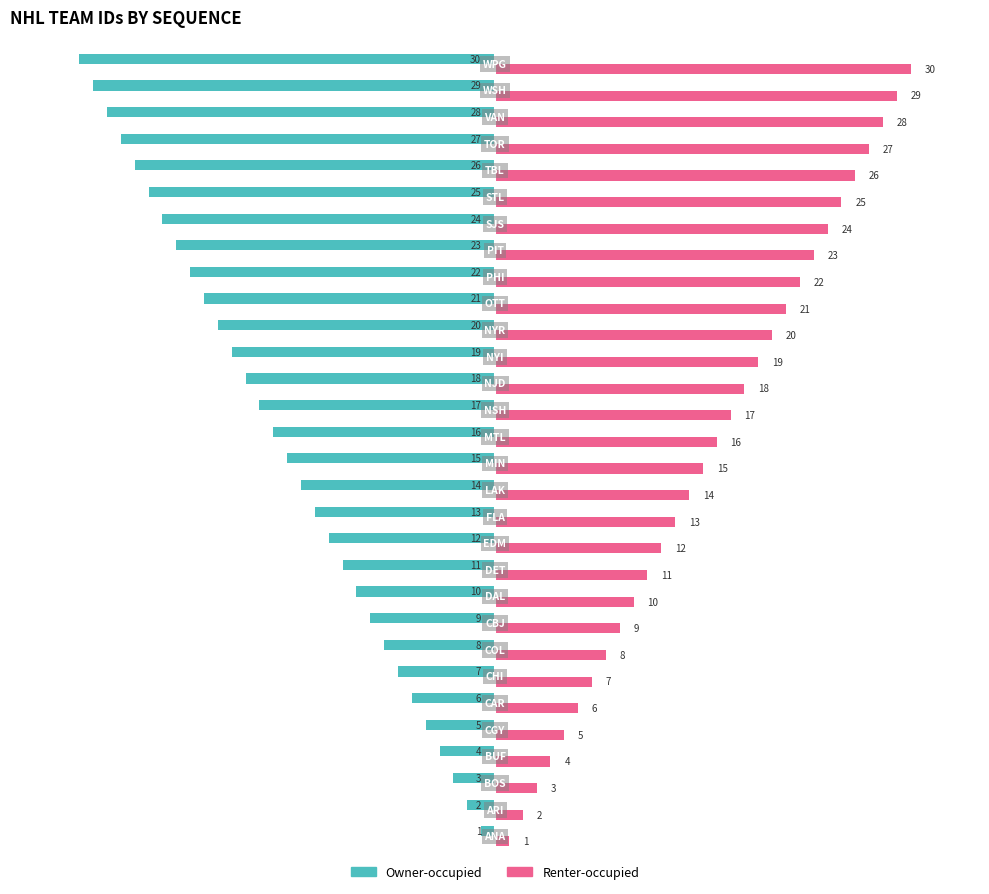

Count the number of categories in the chart.

30